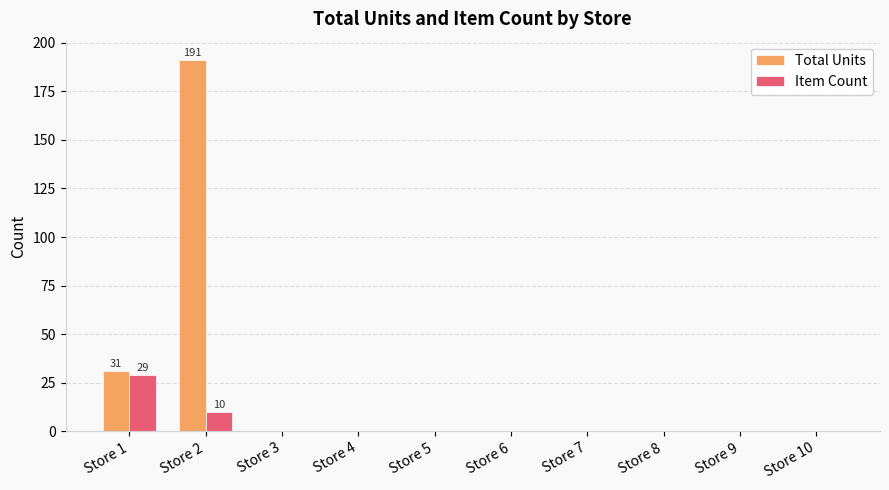

What is the sum of all Item Count values?

39